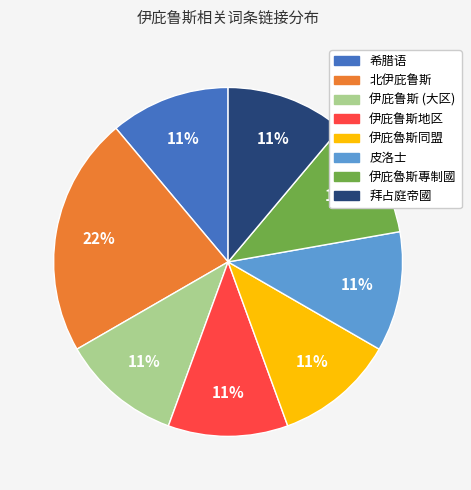

Is the sum of 希腊语 and 伊庇鲁斯 (大区) greater than half?

No